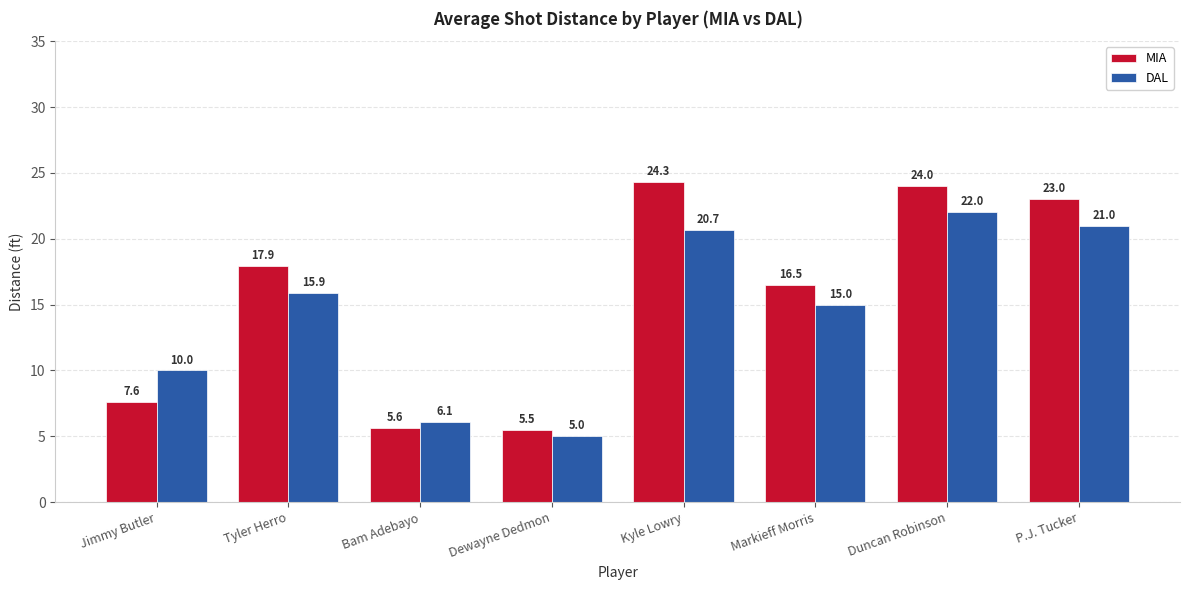

At which category is the sum across all series the highest?

Duncan Robinson